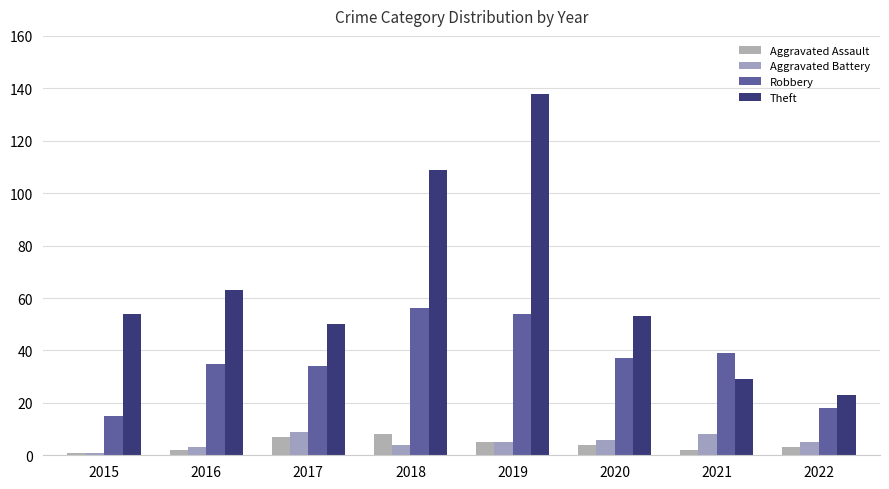

At how many categories does at least one series exceed 96?

2